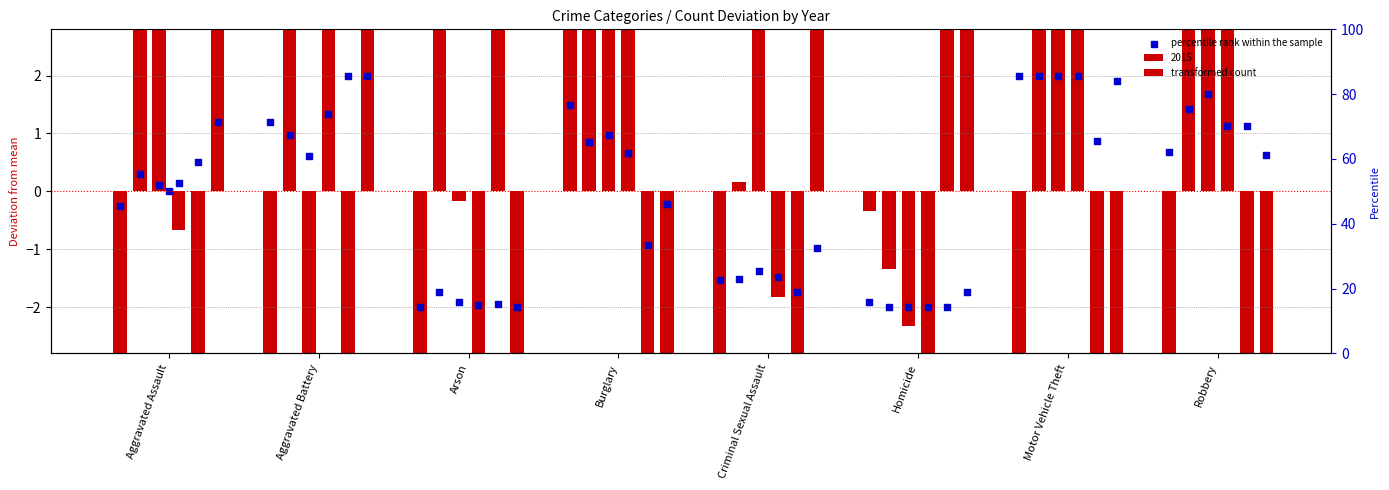

Which series reaches the minimum Y coordinate?

2015